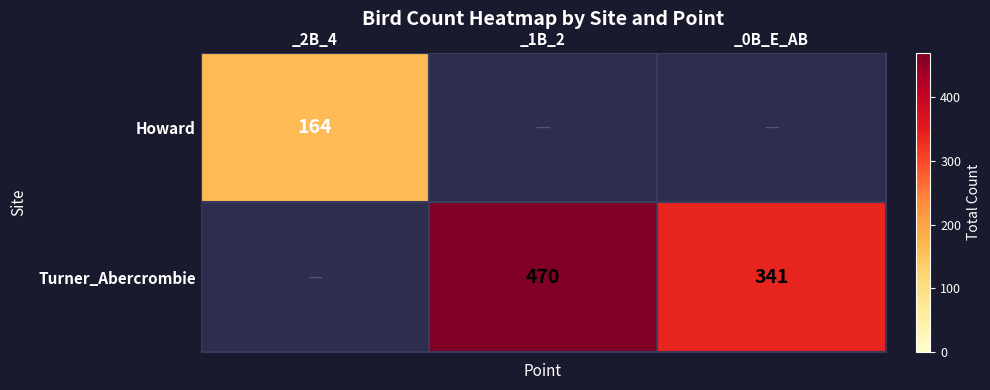

The Howard series shows 112 at _2B_4. True or false?

False